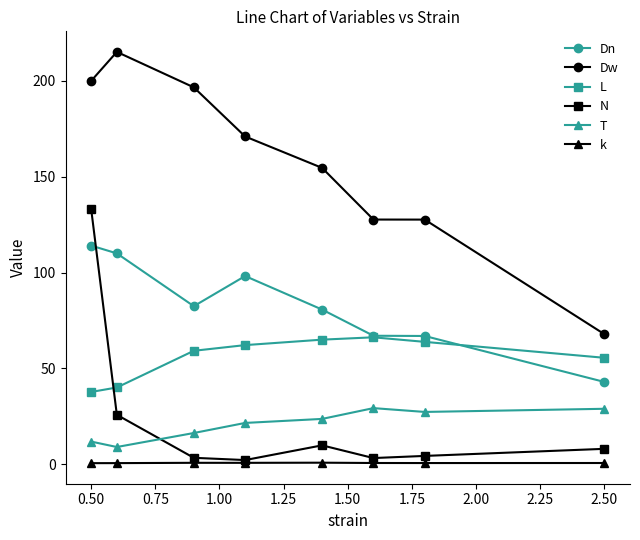

What is the value of the Dw point at the 8th from the left?

67.9